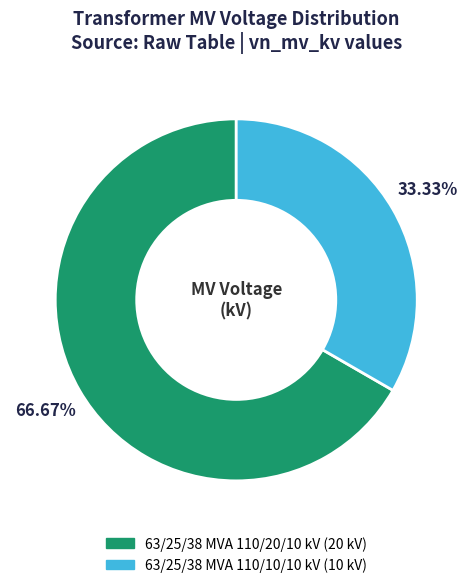

To the nearest percent, what portion does 63/25/38 MVA 110/10/10 kV represent?

33%